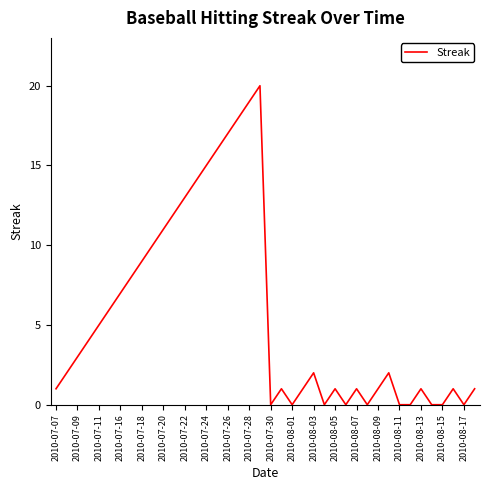

What is the difference between the maximum and minimum values?

20